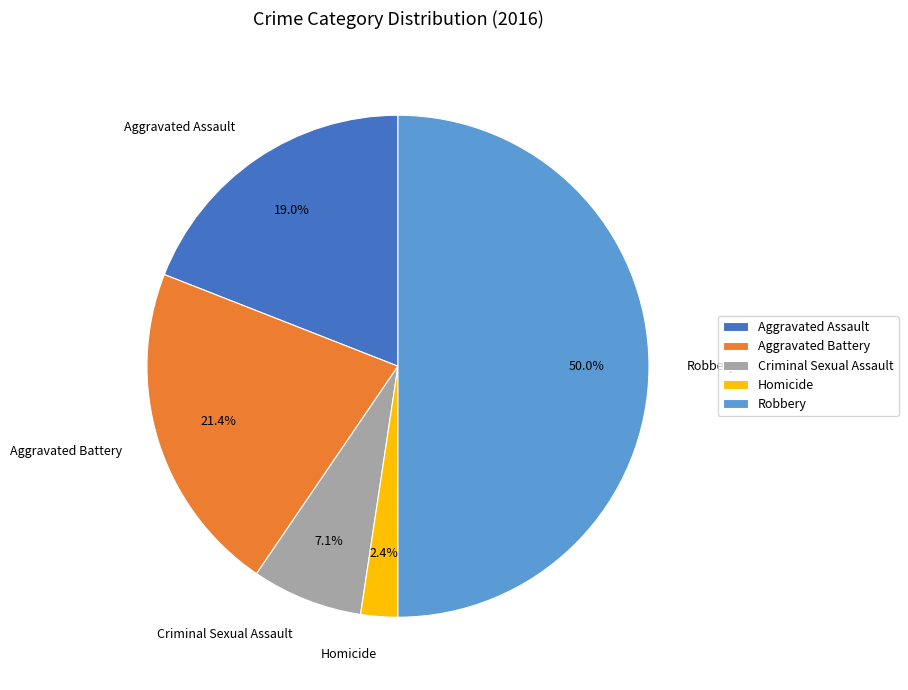

Does Homicide account for over 50% of the chart?

No